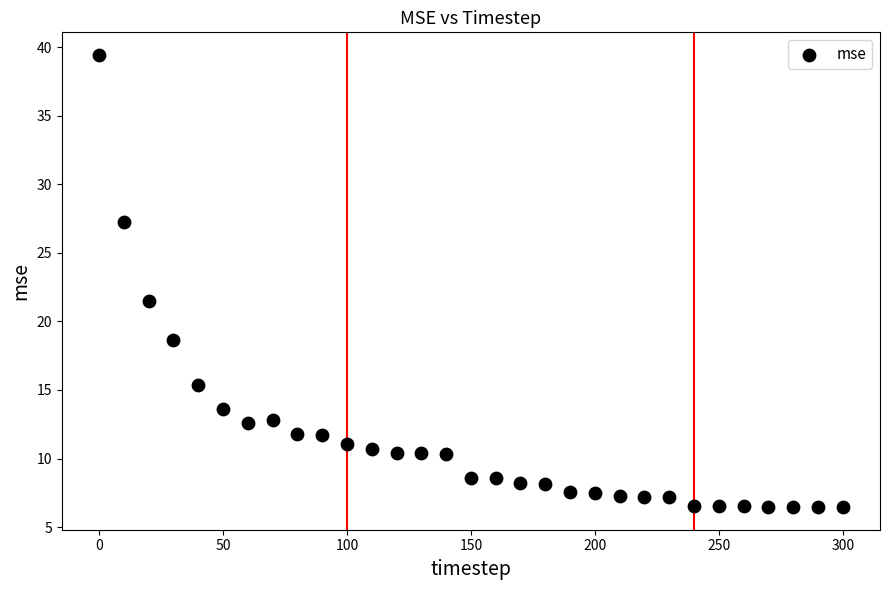

What Y value in the scatter plot is closest to 22?

21.5